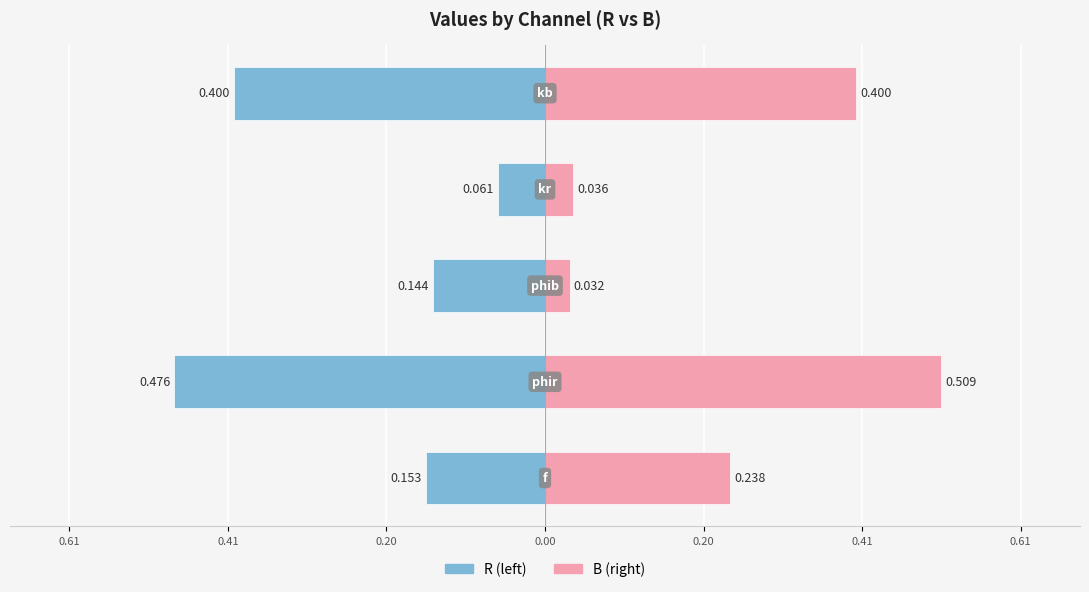

Which series has the largest range (max minus min)?

B